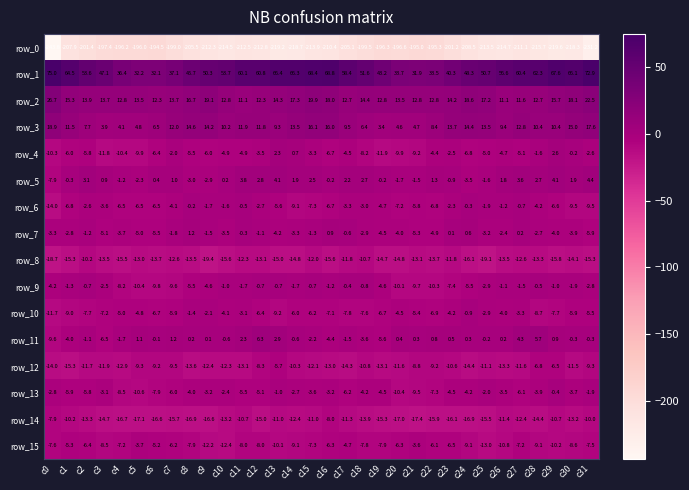

What is the difference between the highest and lowest values at c21?

226.9